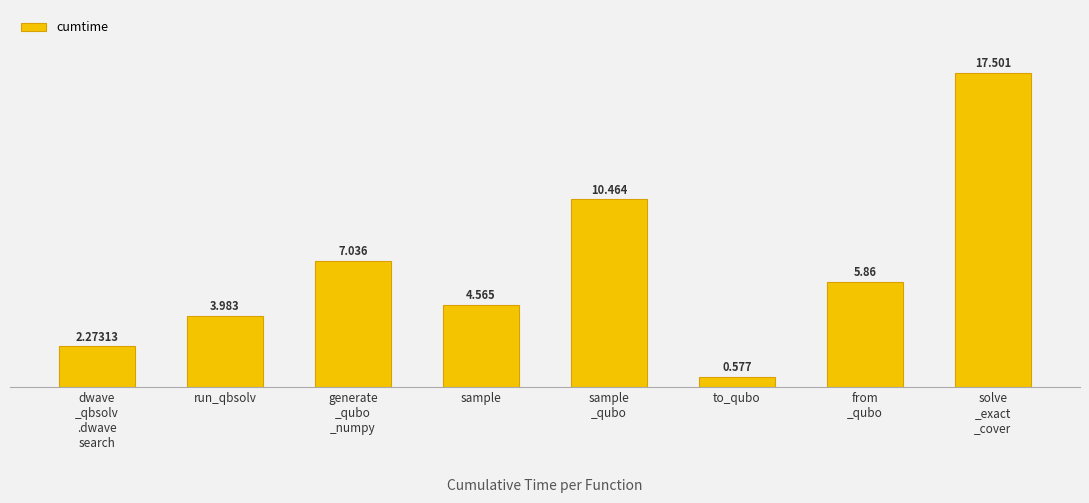

What is the label of the 6th bar from the right?

generate
_qubo
_numpy